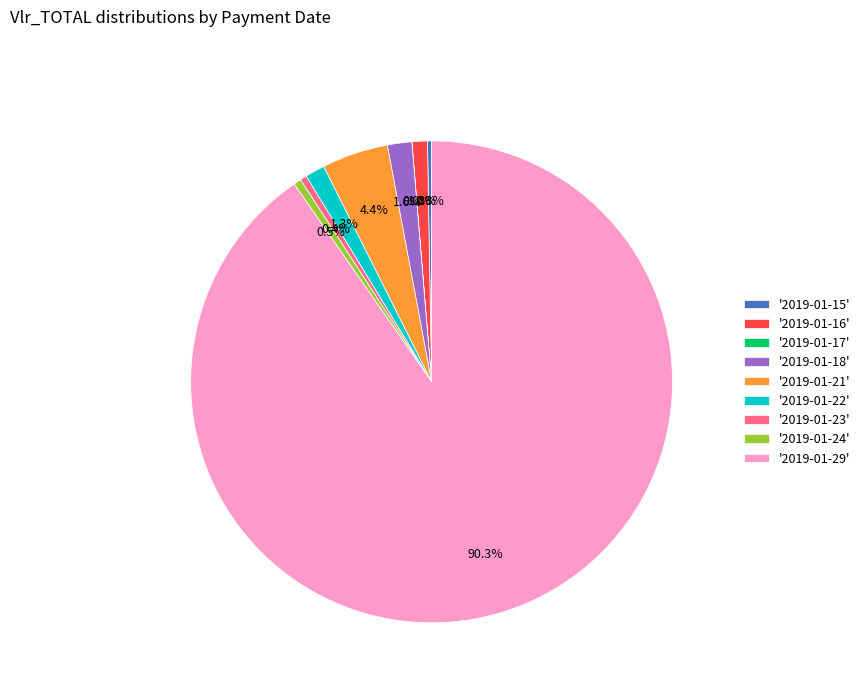

Which has a higher value, '2019-01-23' or '2019-01-16'?

'2019-01-16'